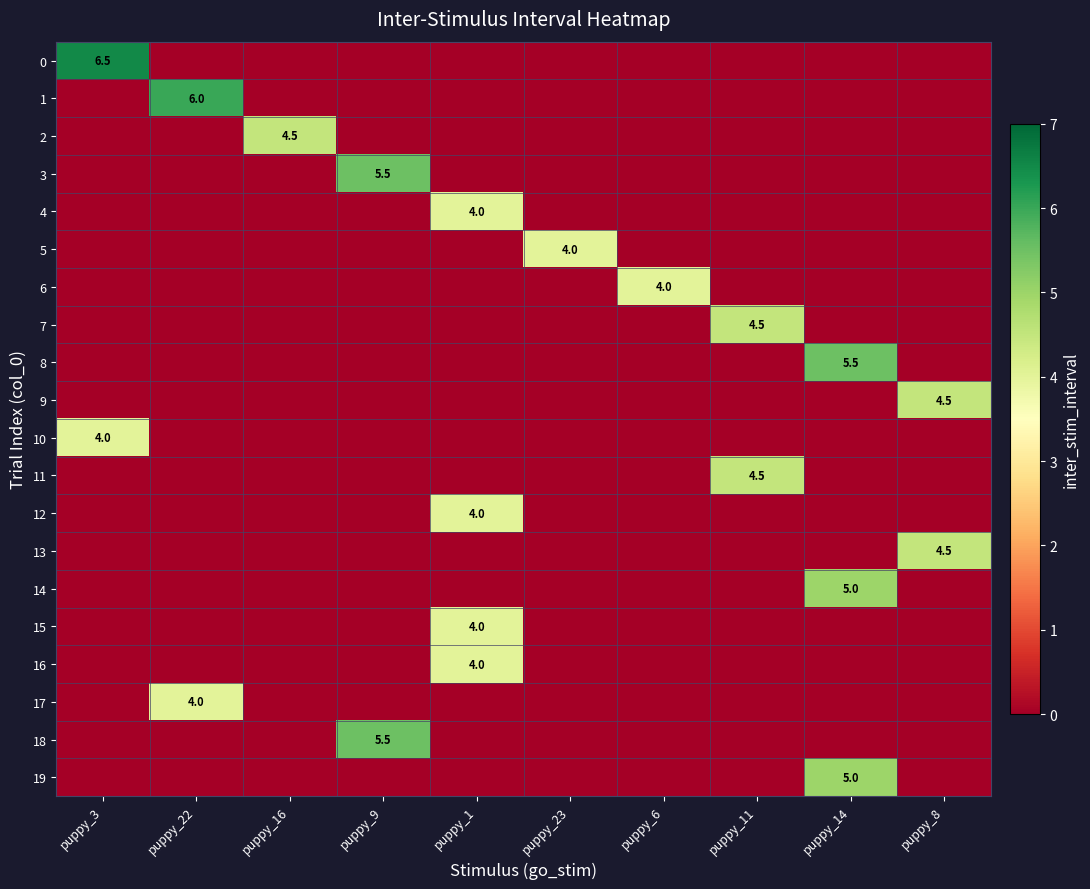

The value of 17 at puppy_22 is 4.0. True or false?

True